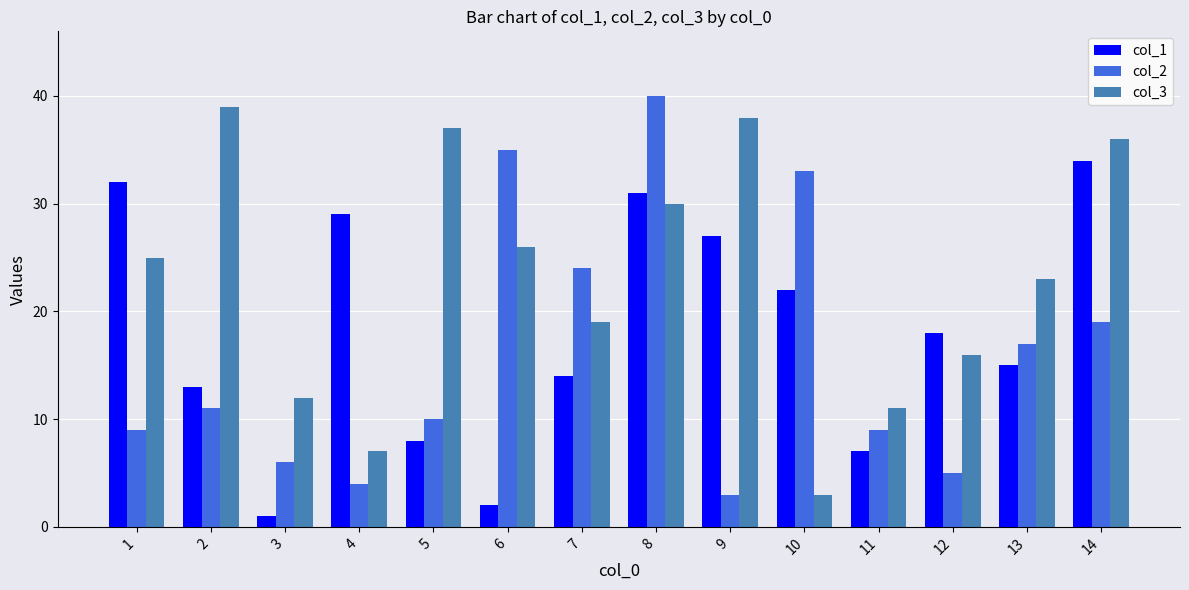

Is the value of col_1 at 13 greater than the value of col_2 at 8?

No